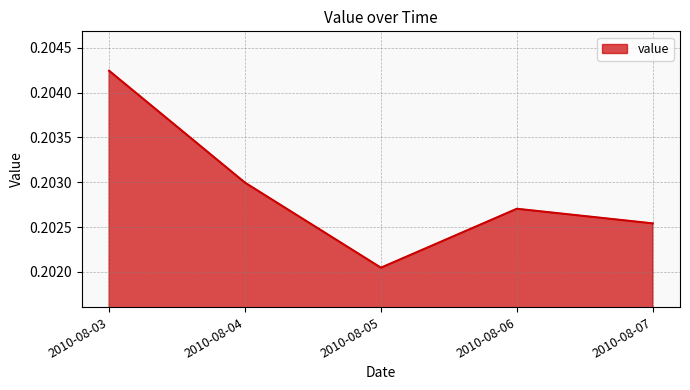

Rank the categories by value from highest to lowest.

2010-08-03, 2010-08-04, 2010-08-06, 2010-08-07, 2010-08-05